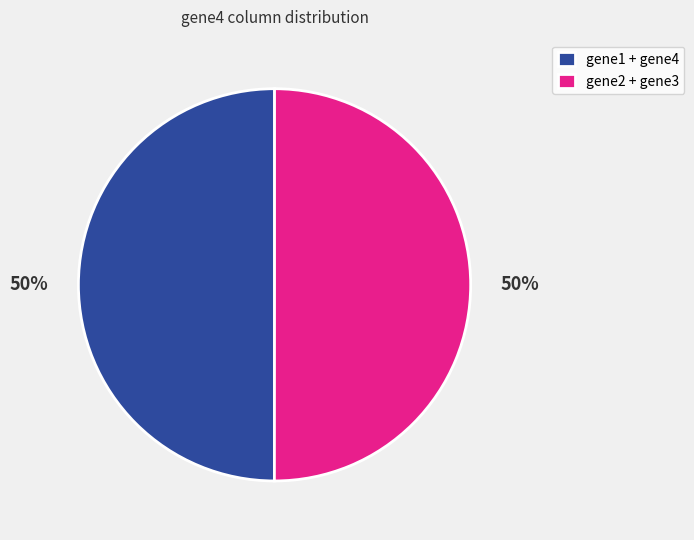

Approximately how many times larger is the value at gene2 + gene3 compared to gene1 + gene4?

1.0